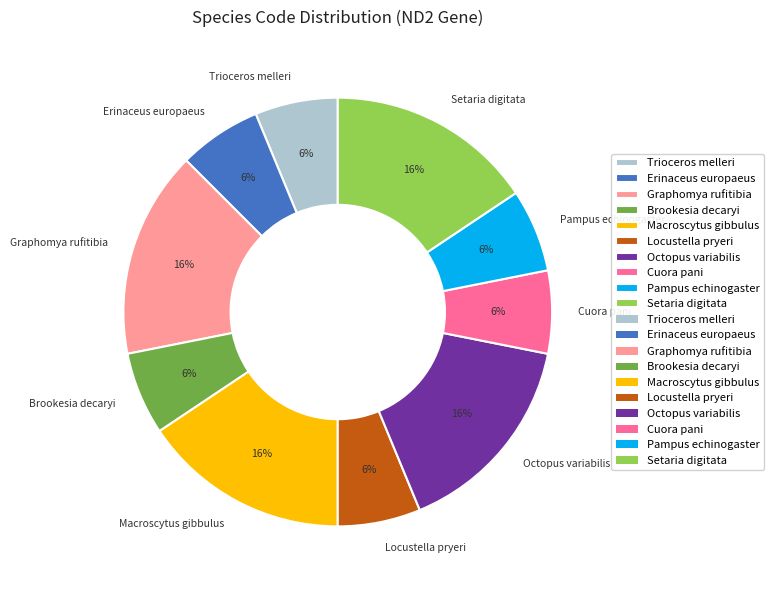

To the nearest percent, what is the average slice percentage?

10%